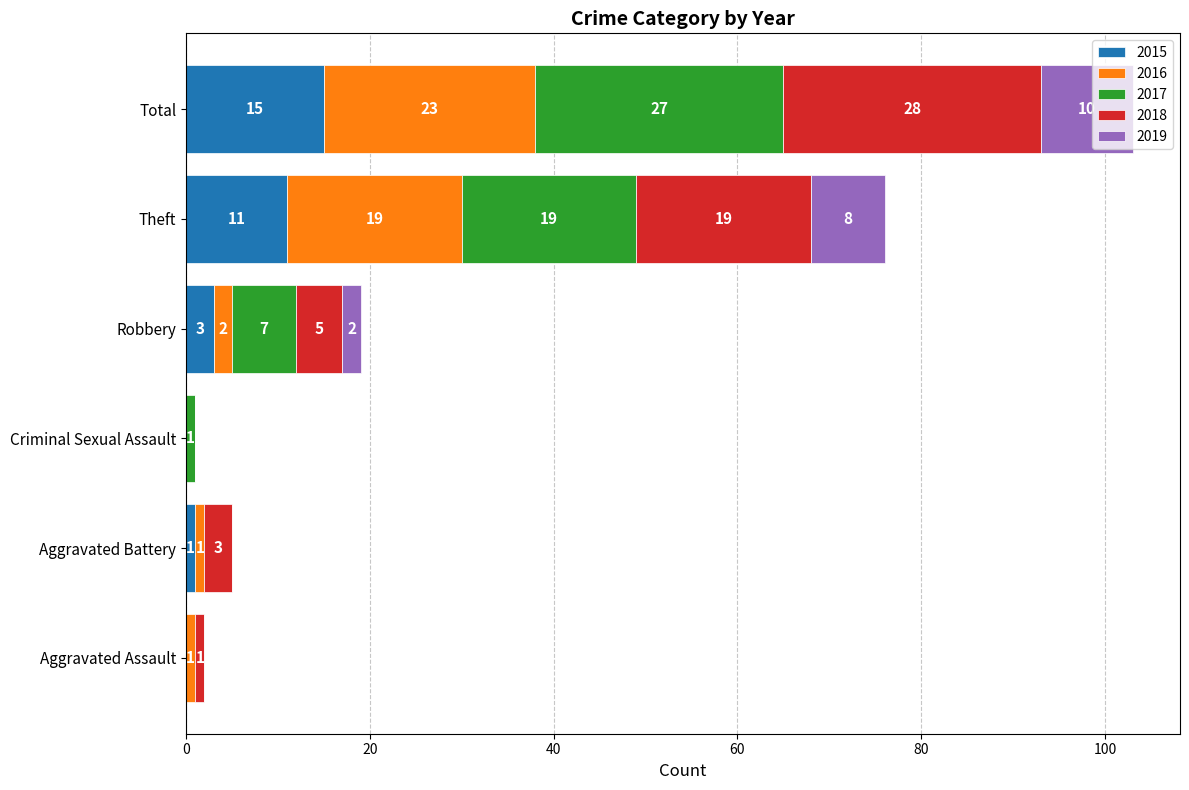

Count the number of categories in the chart.

6